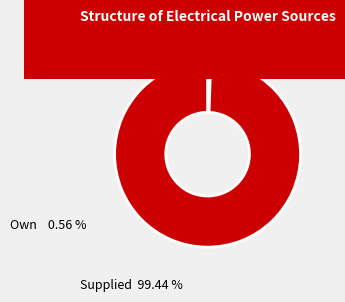

Count the number of slices in the pie.

2